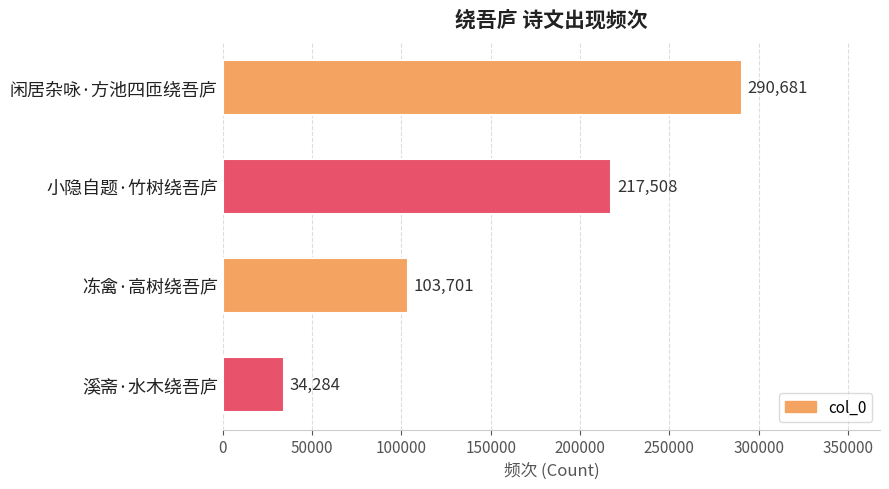

Reading top to bottom, extract all data points from this chart.

闲居杂咏·方池四匝绕吾庐=290681	小隐自题·竹树绕吾庐=217508	冻禽·高树绕吾庐=103701	溪斋·水木绕吾庐=34284